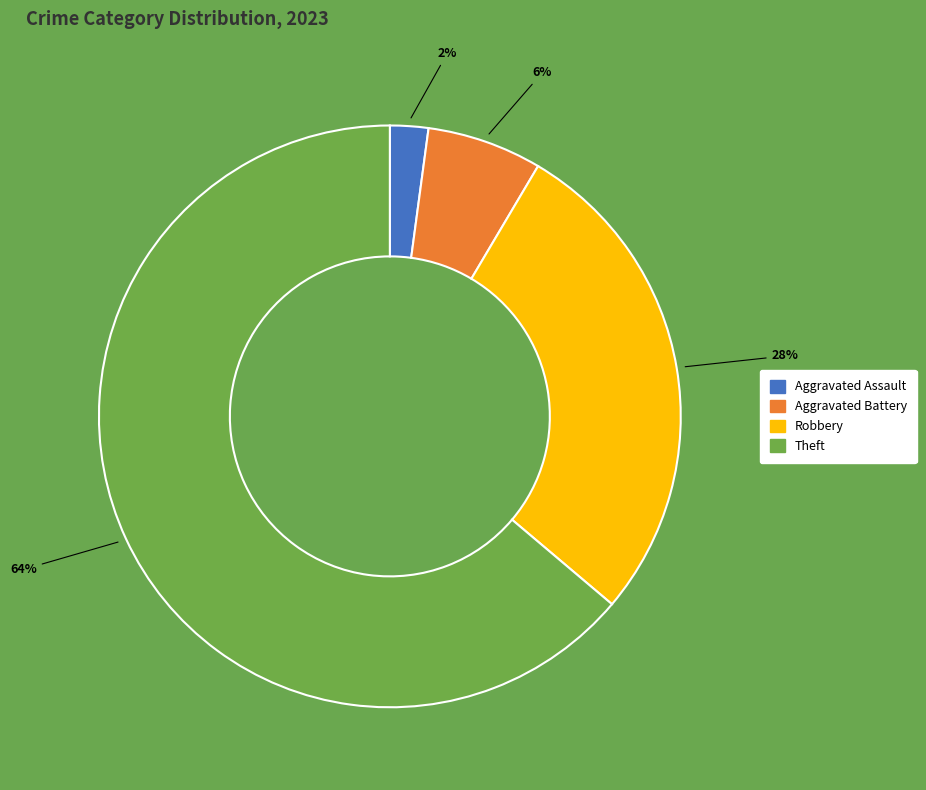

How many slices are in this pie chart?

4